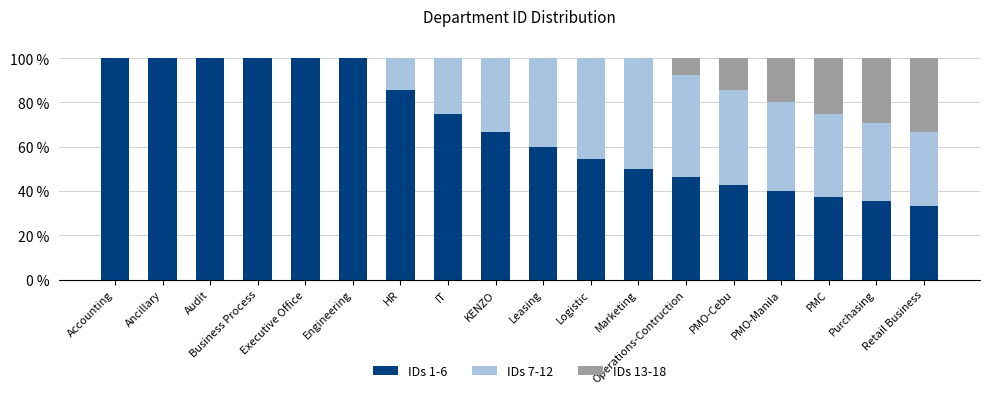

The value of IDs 1-6 at Logistic is 71.9. True or false?

False